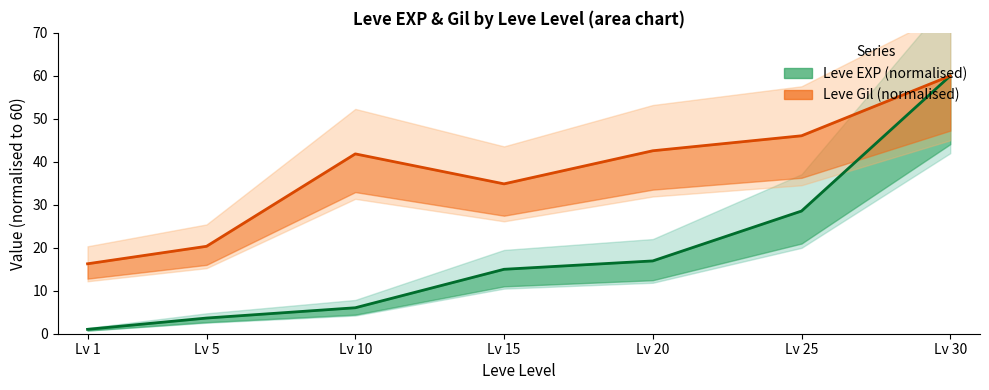

What is the minimum value shown in the chart?

1.0